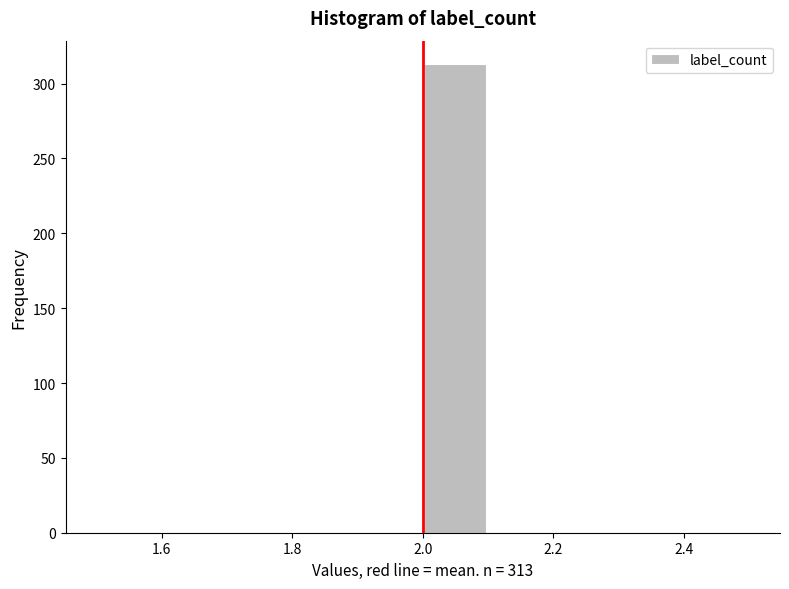

Which range on the x-axis has the tallest bar?

2.0 to 2.1